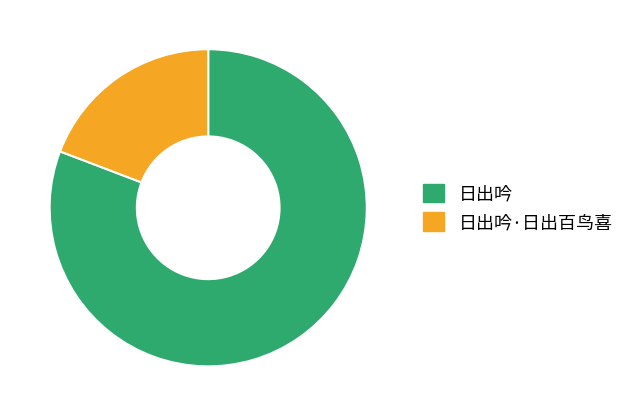

How many slices are in this pie chart?

2